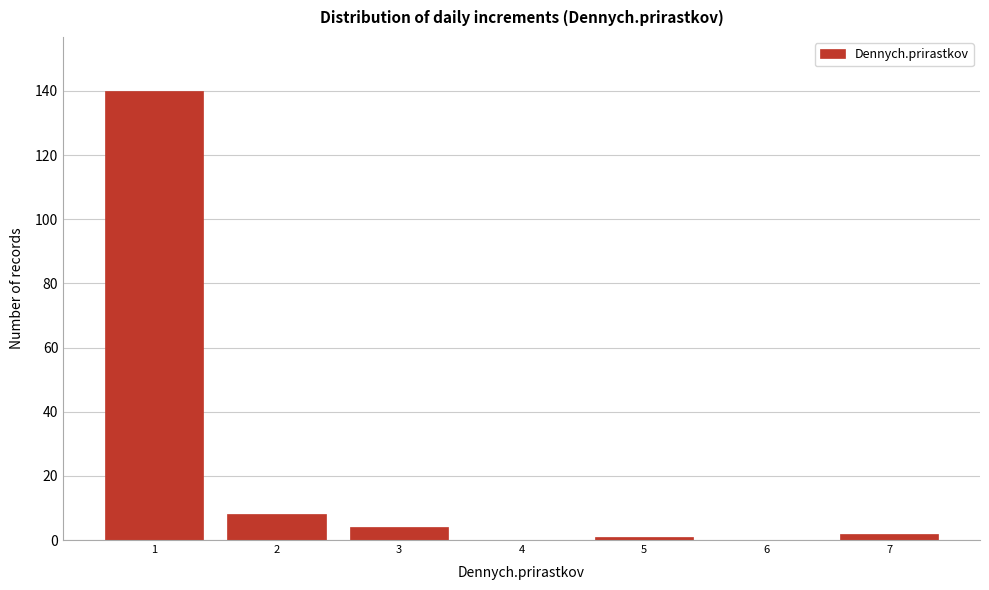

Reading left to right, transcribe all the data shown in this chart.

1=140	2=8	3=4	4=0	5=1	6=0	7=2